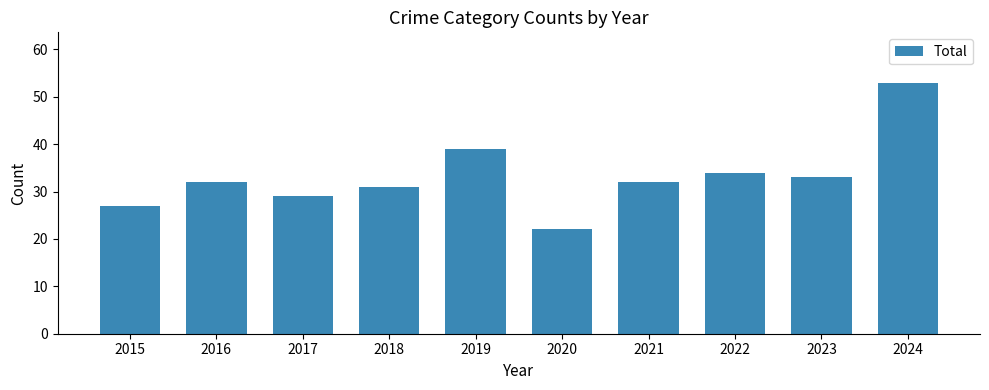

Reading left to right, list all the values displayed in this chart.

2015=27	2016=32	2017=29	2018=31	2019=39	2020=22	2021=32	2022=34	2023=33	2024=53